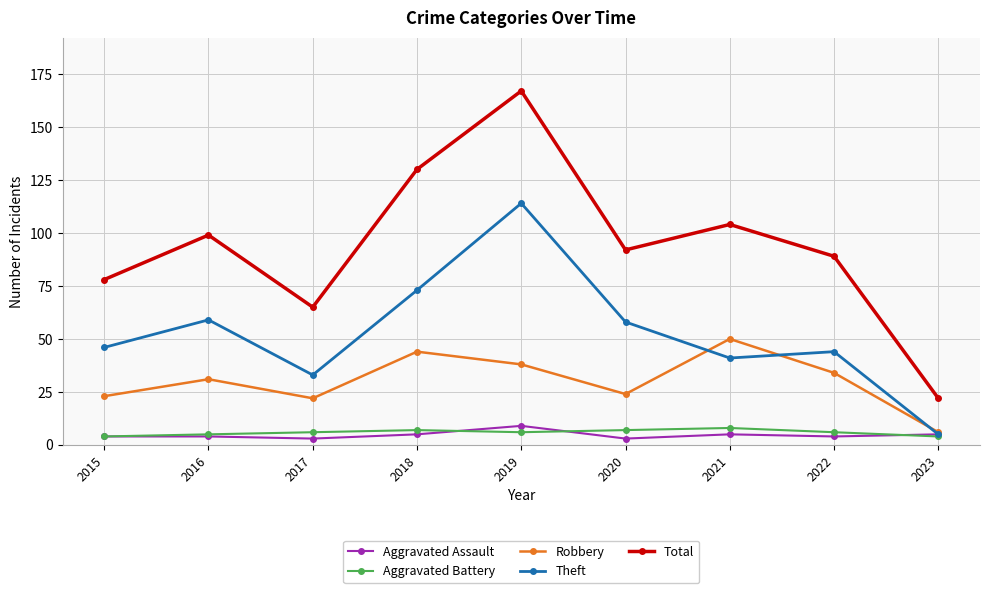

Which category has the highest value in the Robbery series?

2021